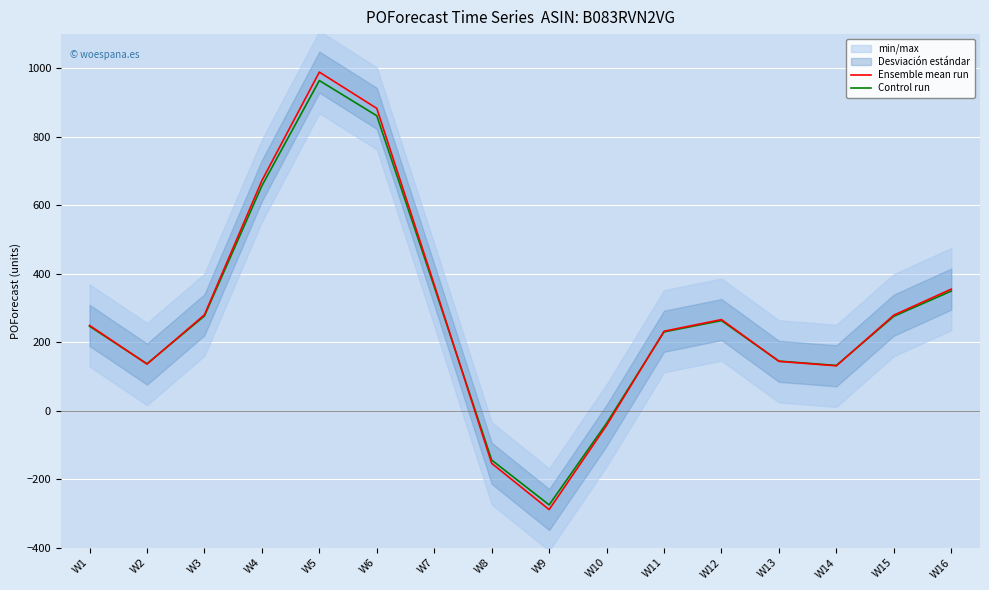

Which series has the widest spread of values?

Ensemble mean run